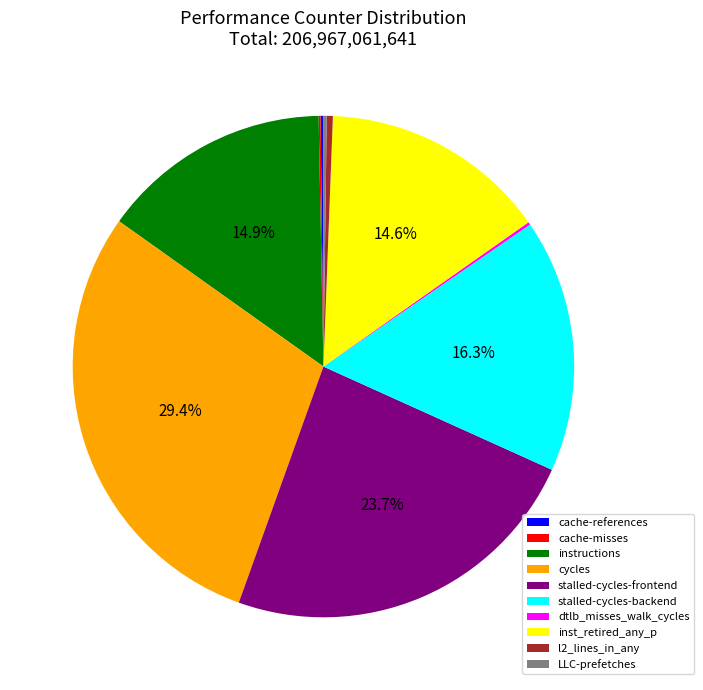

To the nearest percent, what is the difference between the largest and smallest slice percentages?

29%